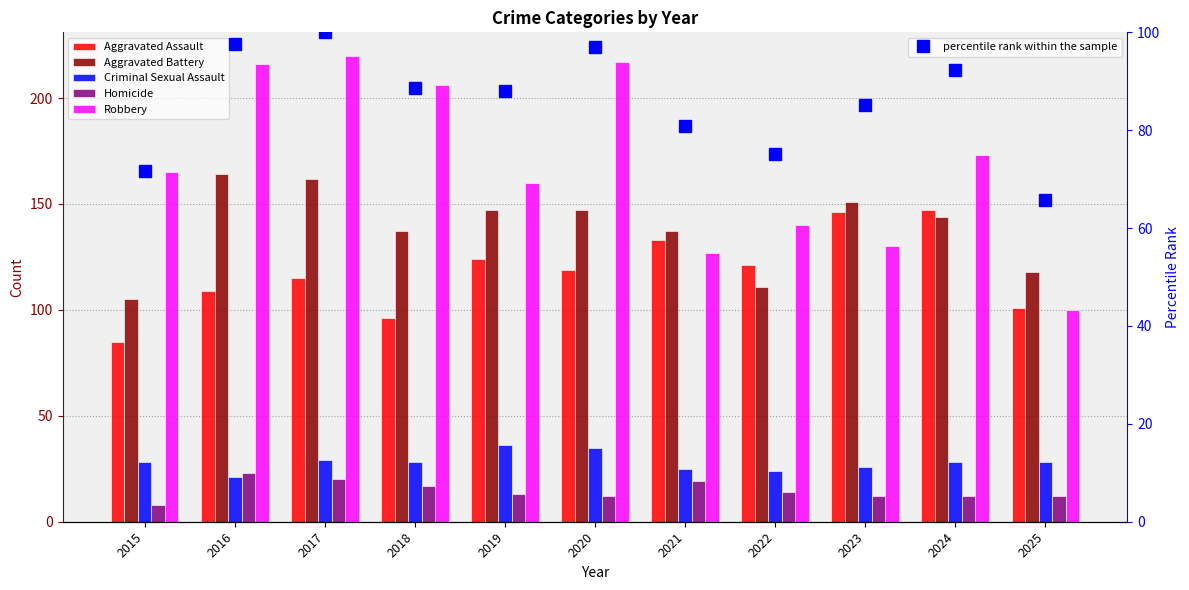

Rank the series by their maximum value, from highest to lowest.

Robbery, Aggravated Battery, Aggravated Assault, percentile rank within the sample, Criminal Sexual Assault, Homicide